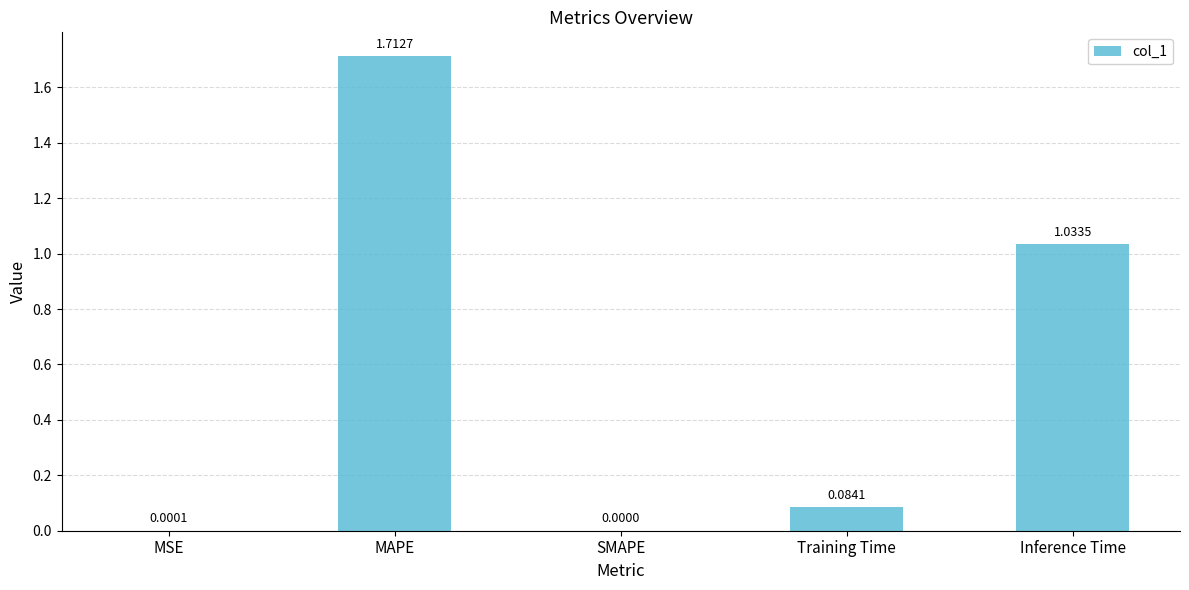

Which label corresponds to the largest value in the chart?

MAPE